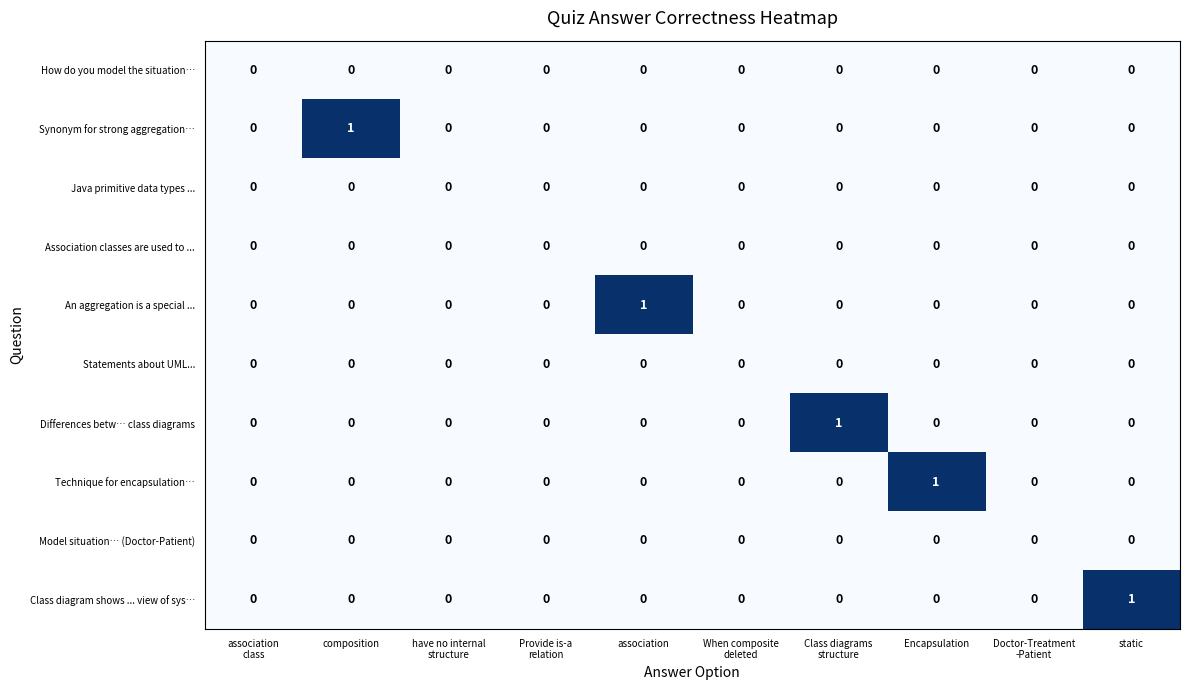

What is the maximum value shown in the chart?

1